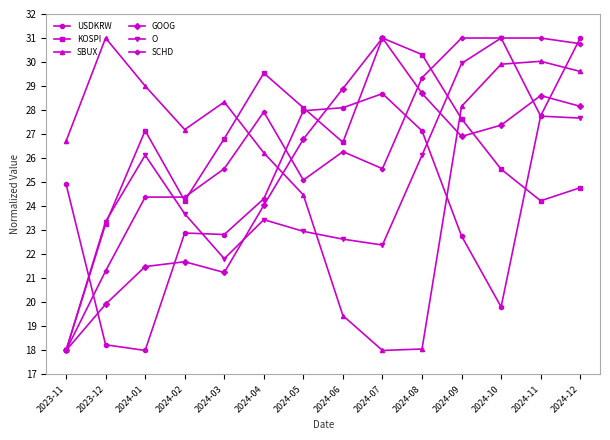

What is the sum of the SCHD values at 2024-01 and 2024-02?

48.8